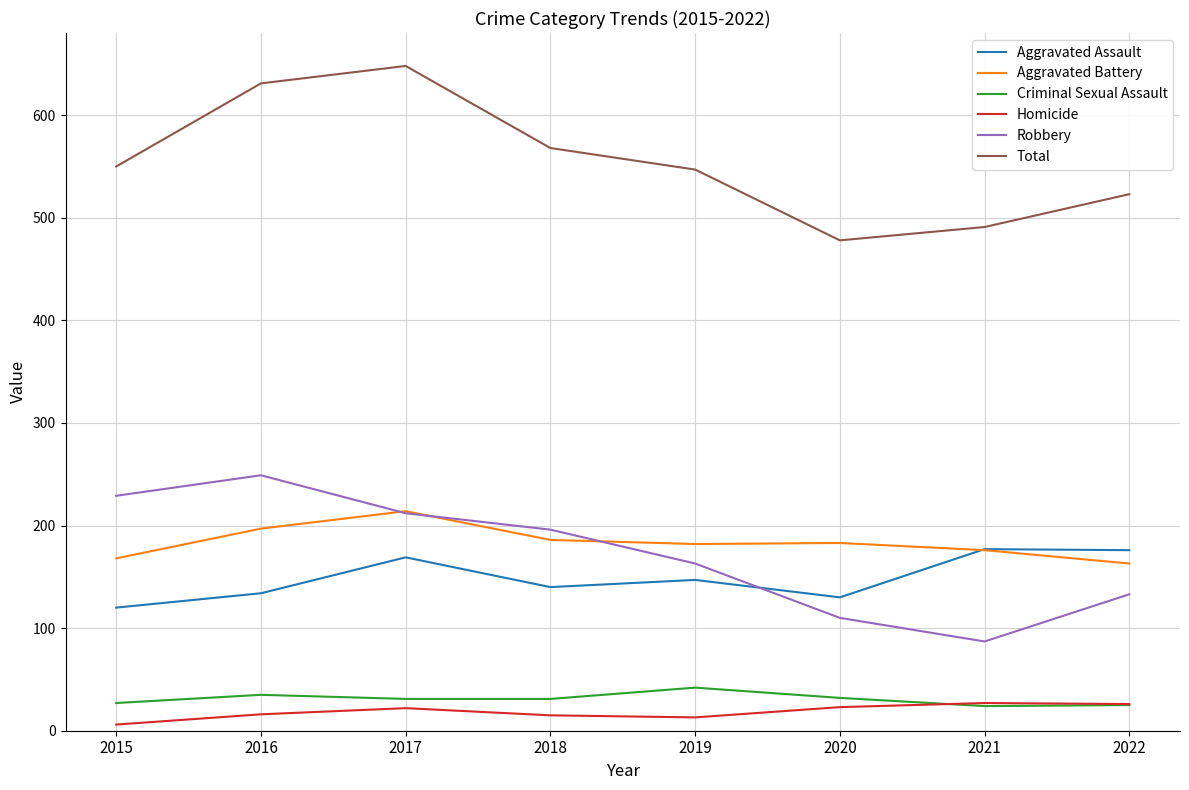

What is the average value of the Aggravated Battery series?

184